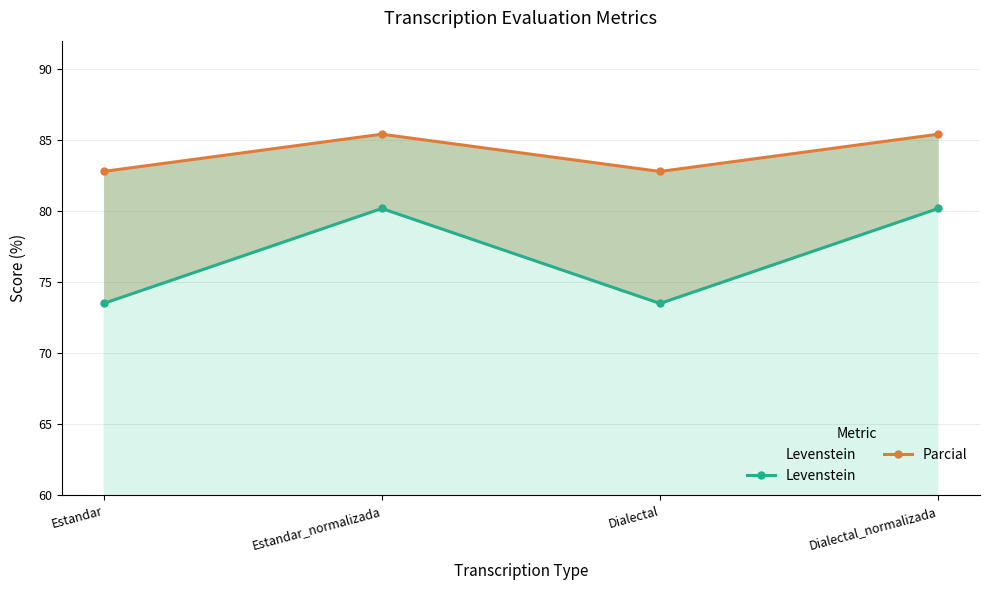

What is the difference between the maximum and minimum values in the Parcial series?

2.6